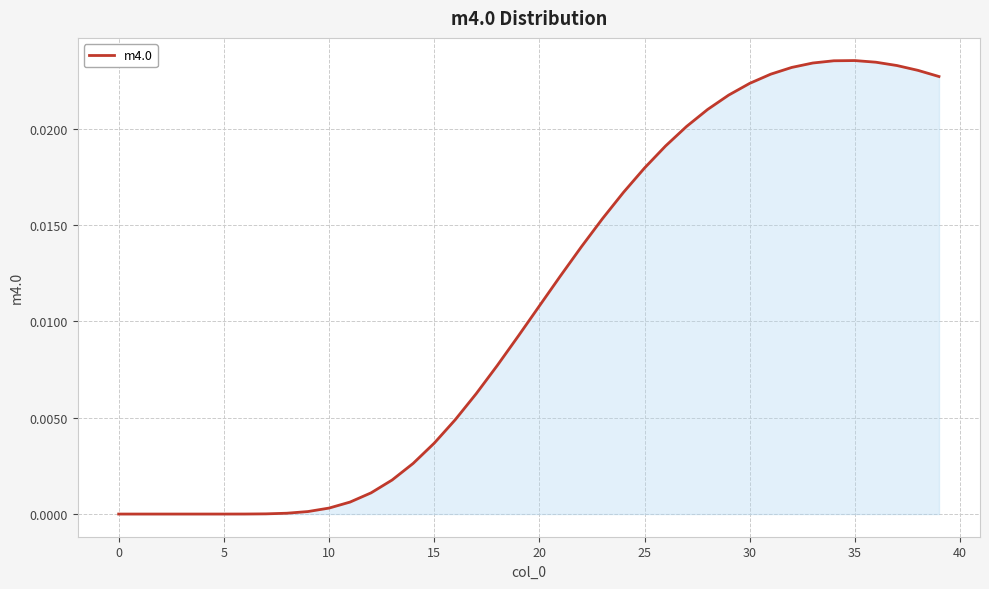

Which label corresponds to the largest value in the chart?

35